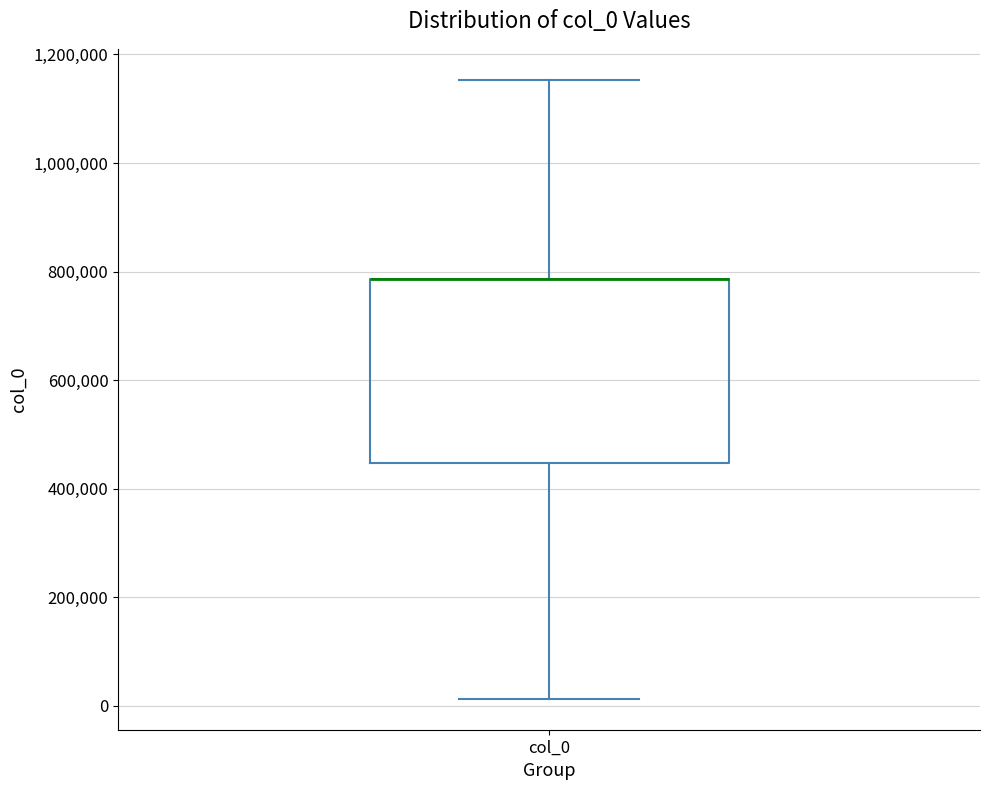

Transcribe this box plot: give where the median line is, the range the box spans, and where the two whiskers end, as read against the y-axis. The values are not printed on the chart, so give them approximately, as read against the axis.

median 780000 (drawn on the box's upper edge), box 440000 to 780000, whiskers 20000 to 1160000